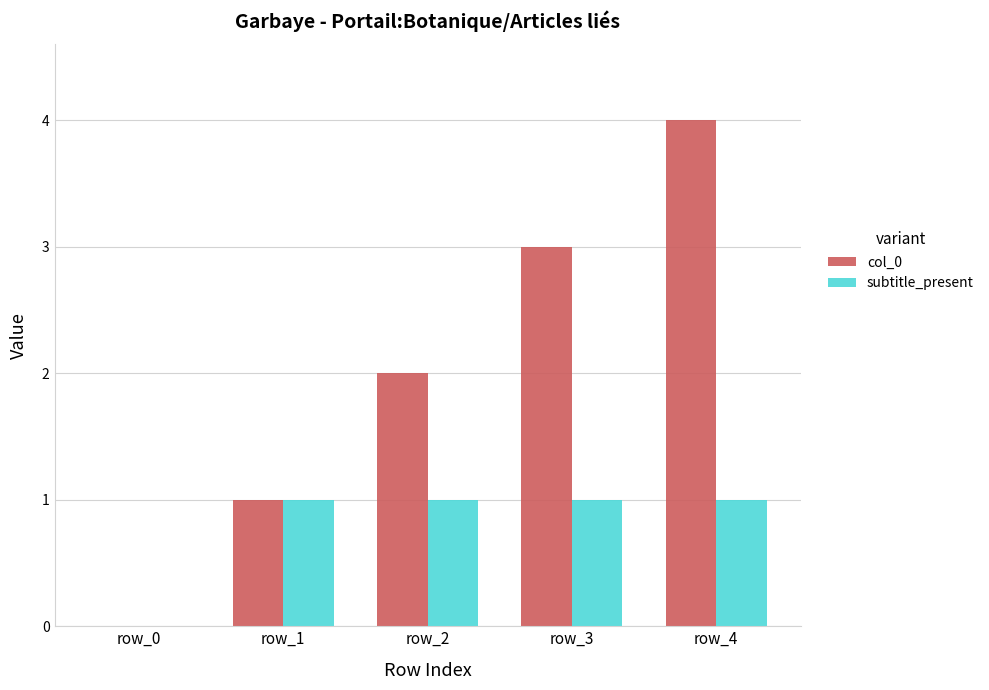

Is it true that col_0 equals -3 at row_0?

False